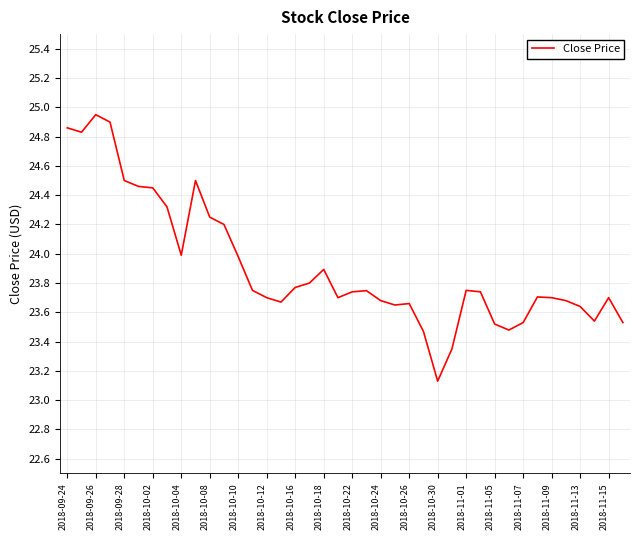

What is the difference between the maximum and minimum values?

1.8